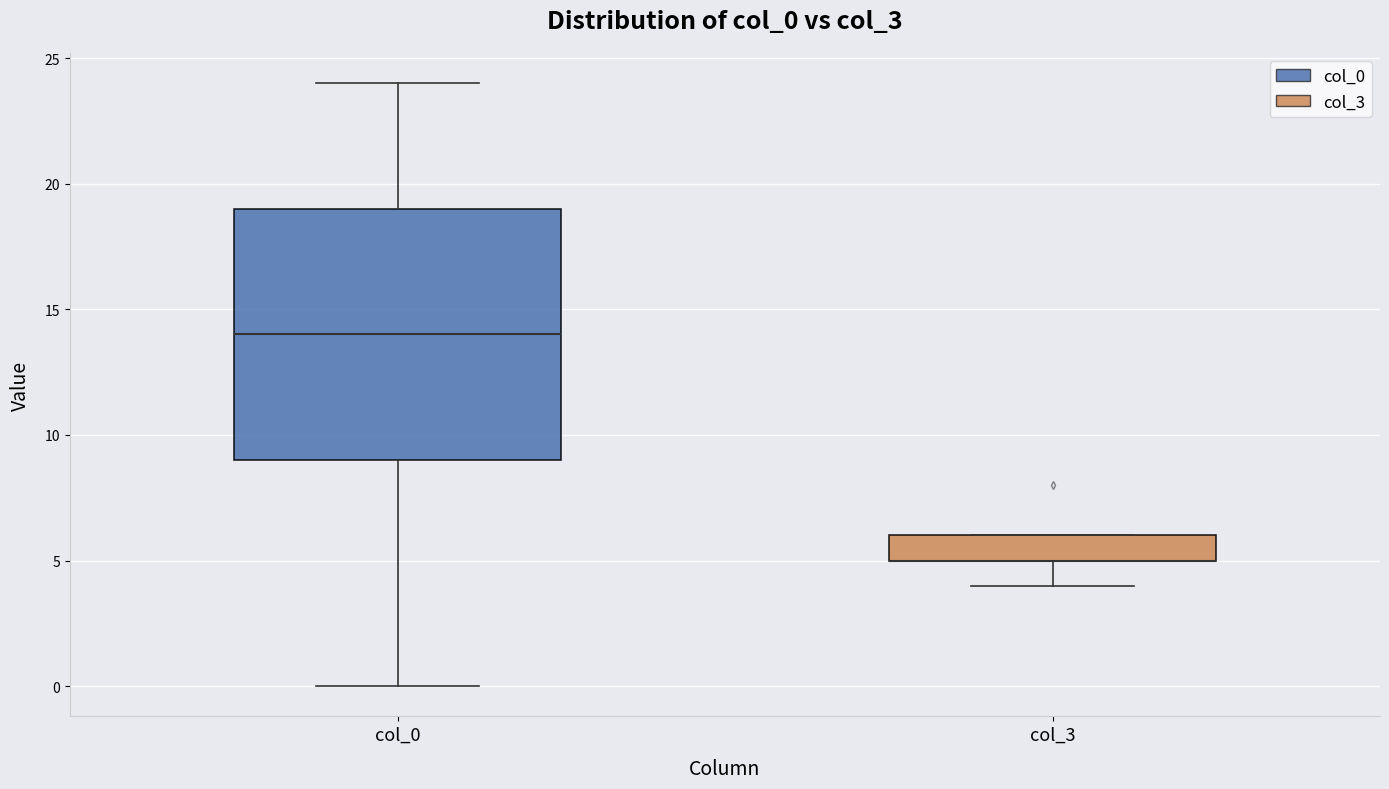

Comparing the boxes themselves (not the whiskers), which one is the tallest?

col_0